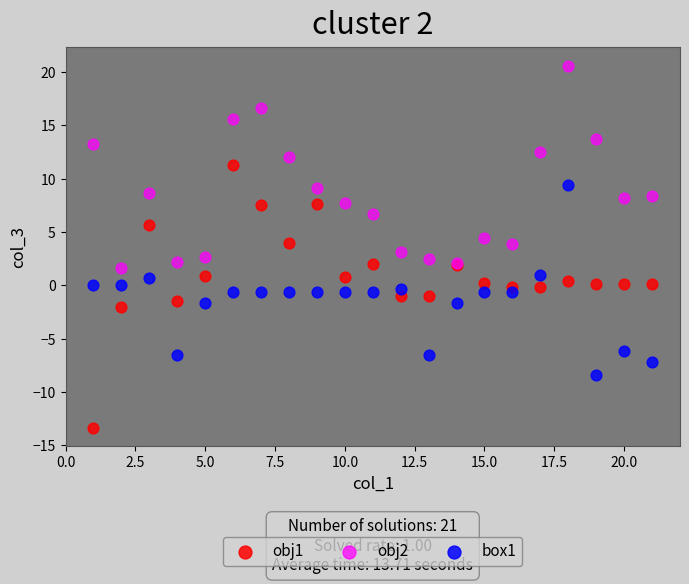

Which series has the widest spread of Y values?

obj1